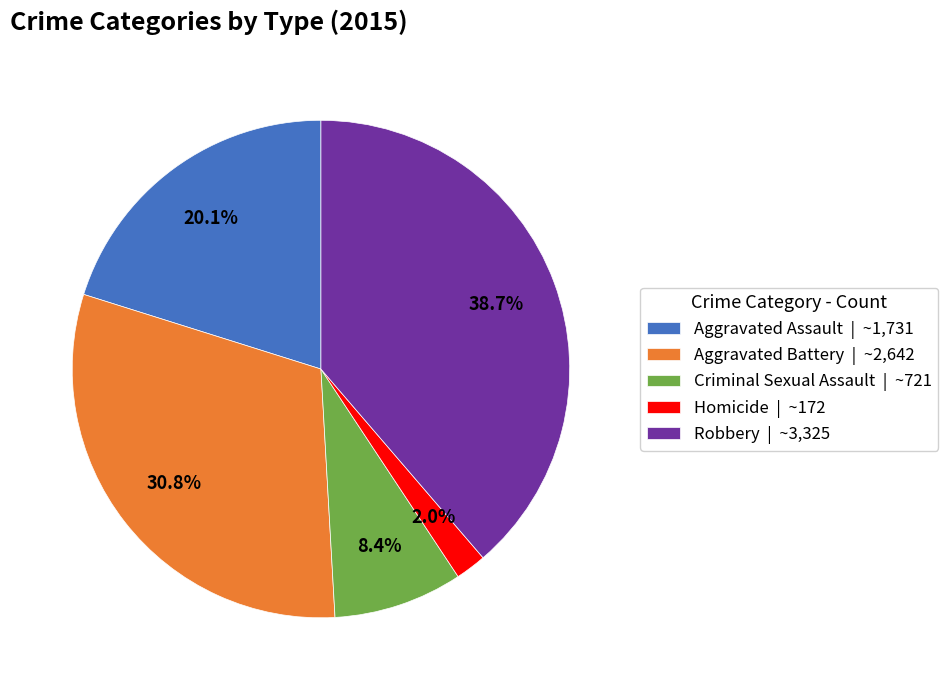

Rank the categories by value from highest to lowest.

Robbery, Aggravated Battery, Aggravated Assault, Criminal Sexual Assault, Homicide